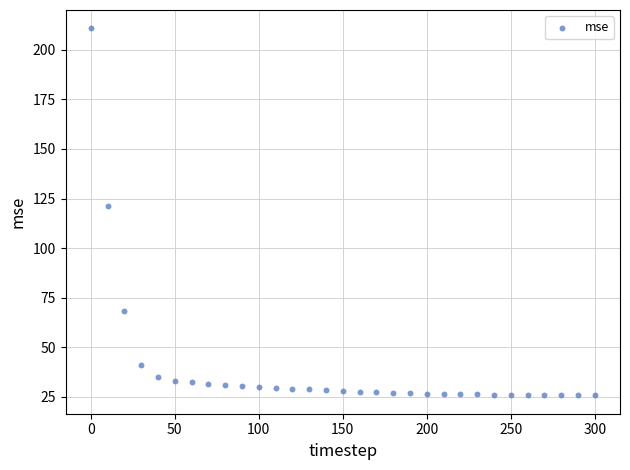

What Y value in the scatter plot is closest to 118?

121.1